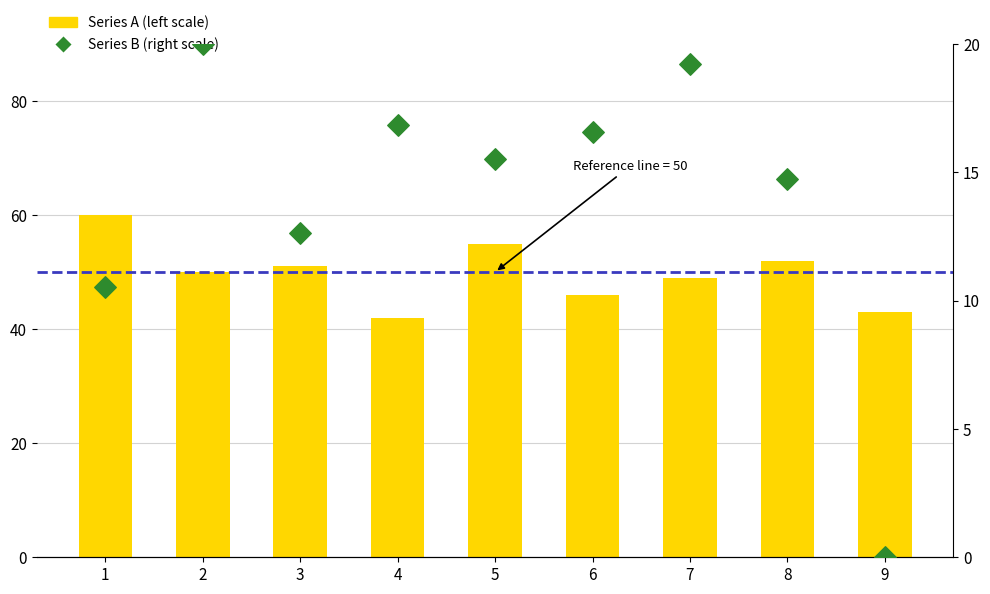

Which series has the largest Y range (max minus min)?

Series B (right scale)